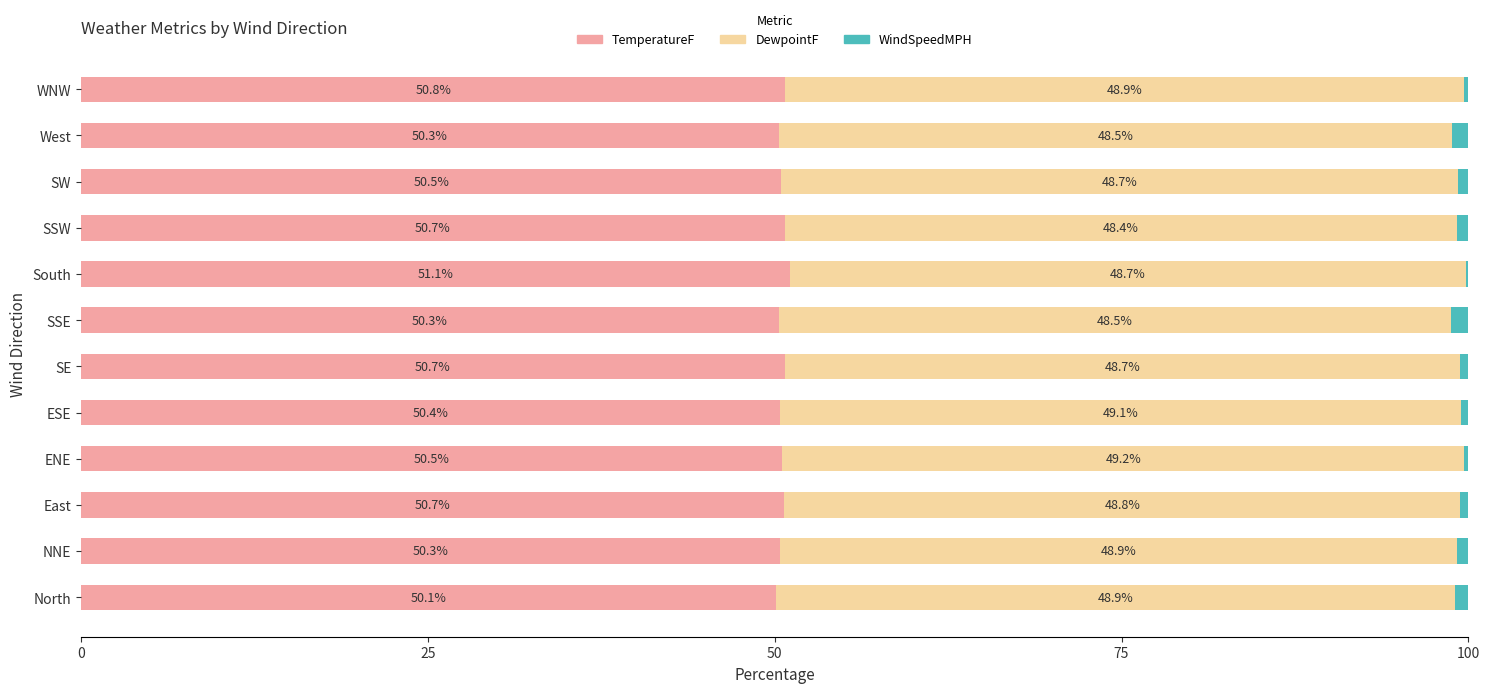

What is the total value across all series at SSW?

100.0